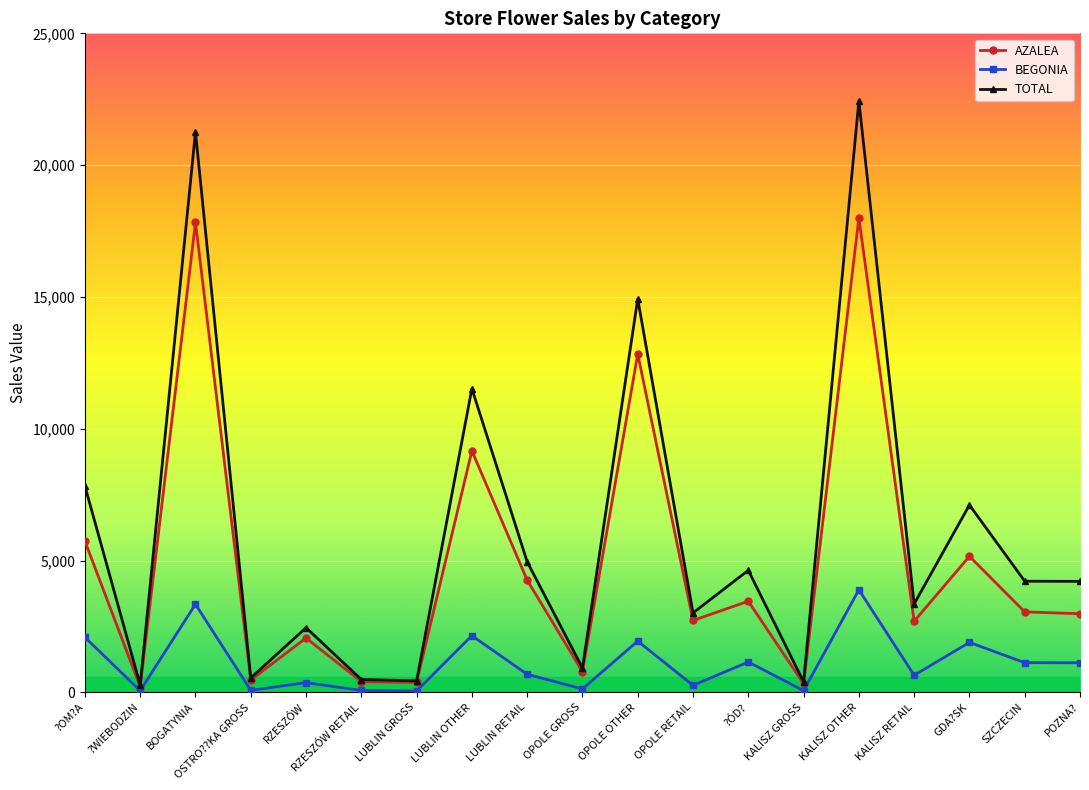

True or false: BEGONIA and TOTAL cross at least once.

False